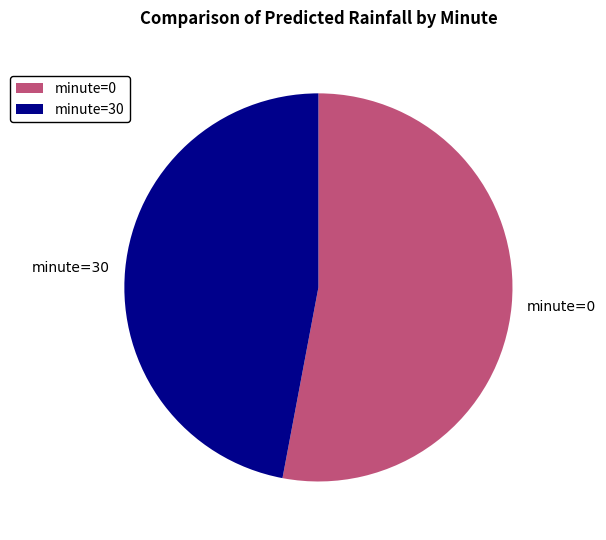

The minute=30 slice represents 47% of the pie. True or false?

True